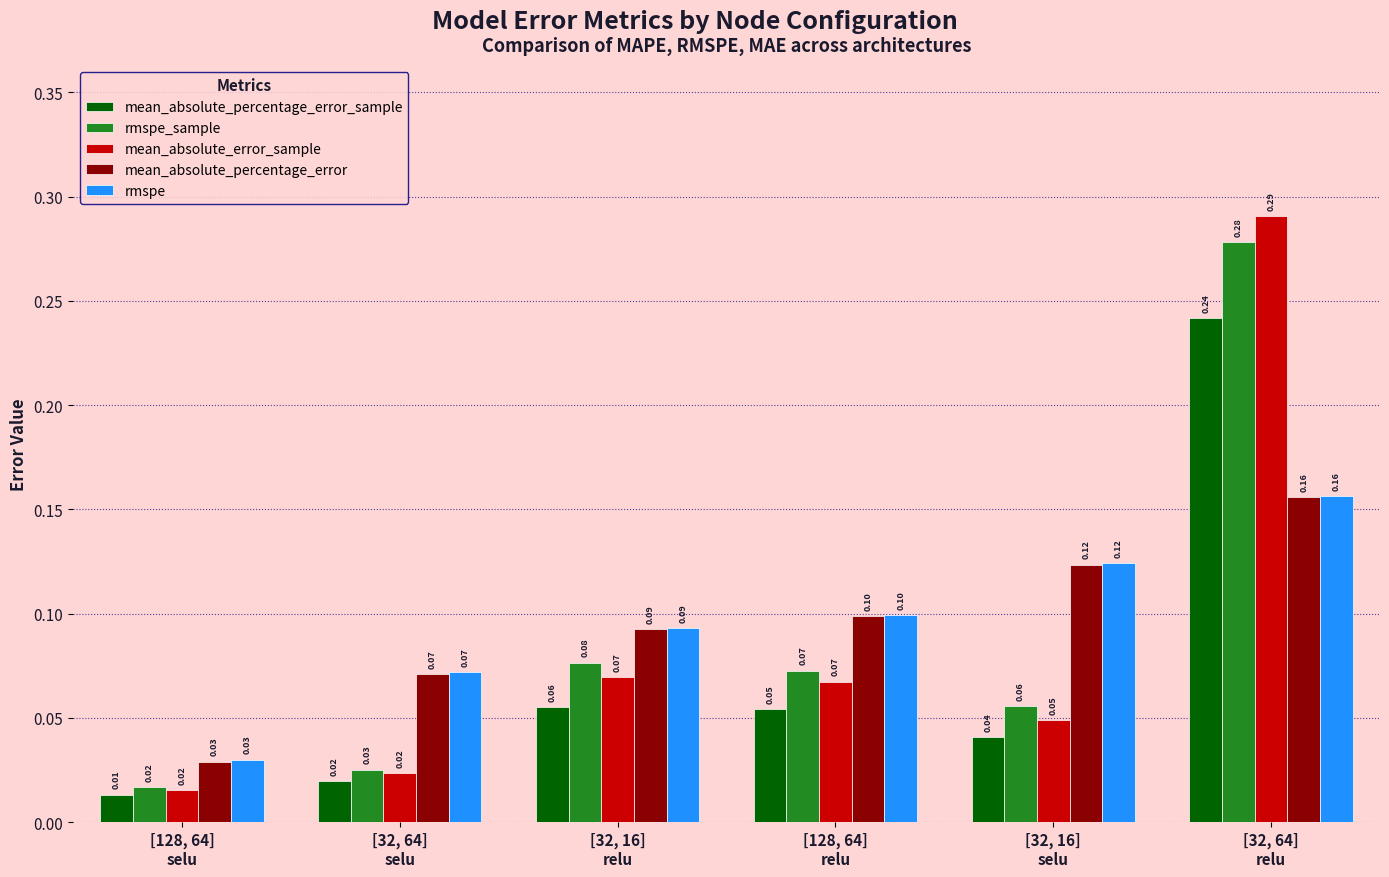

What is the sum of all mean_absolute_percentage_error_sample values?

0.4